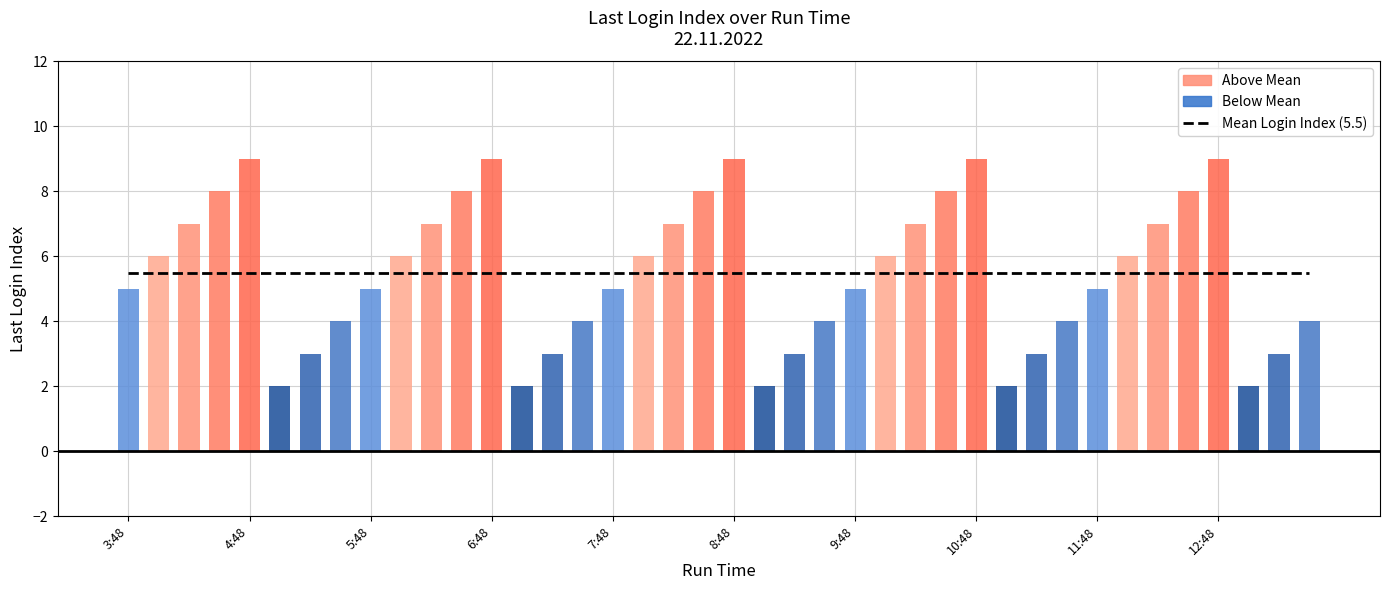

Count the number of data series in this chart.

1